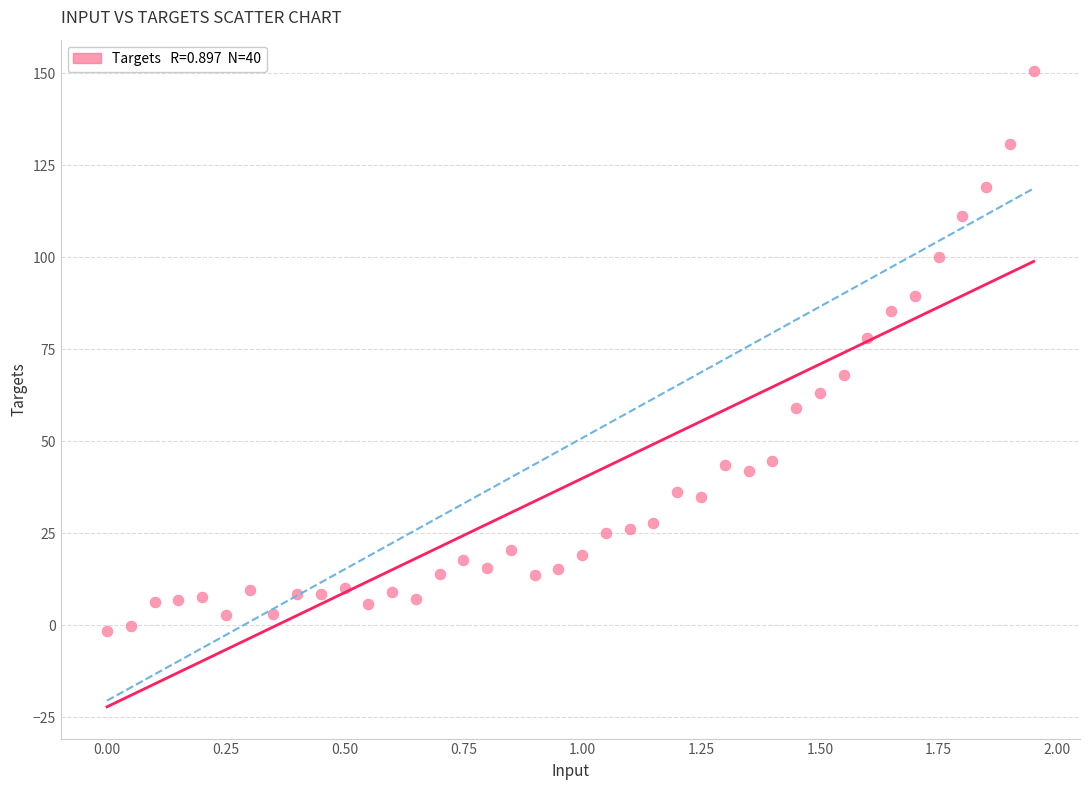

What is the range of Y values (max minus min)?

152.0